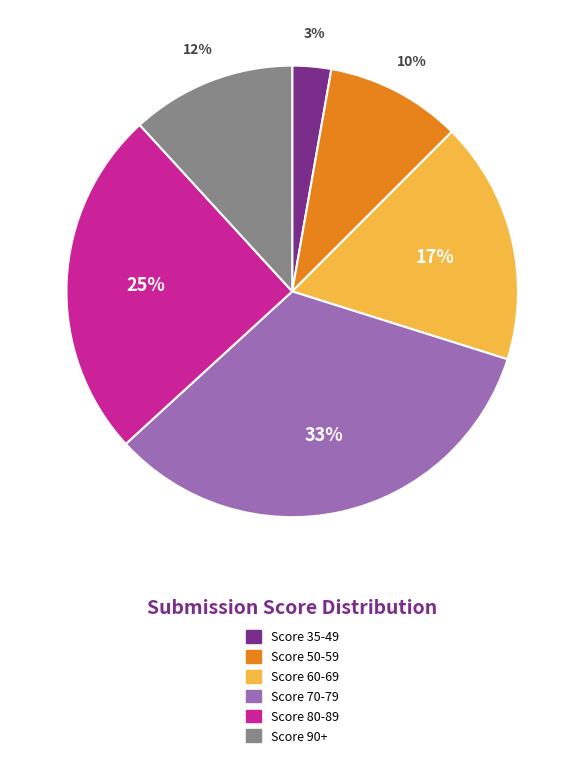

To the nearest percent, what is the average slice percentage?

17%